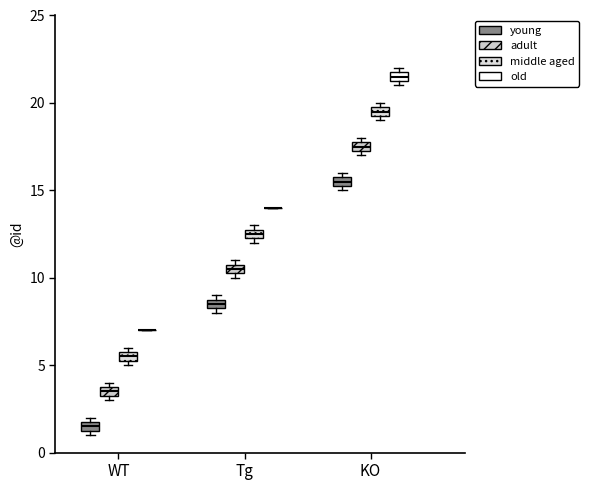

Where is the lower edge of the box for Tg (adult) on the y-axis? The values are not printed on the chart, so give them approximately, as read against the axis.

10.5